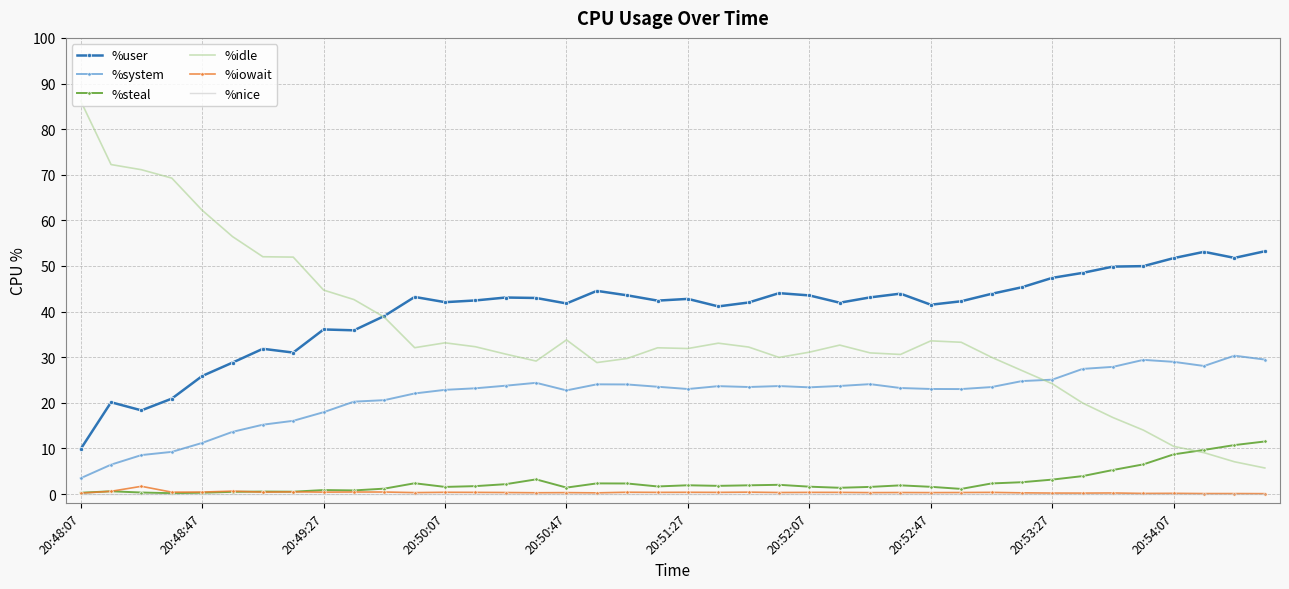

Which series has the largest total across all categories?

%user